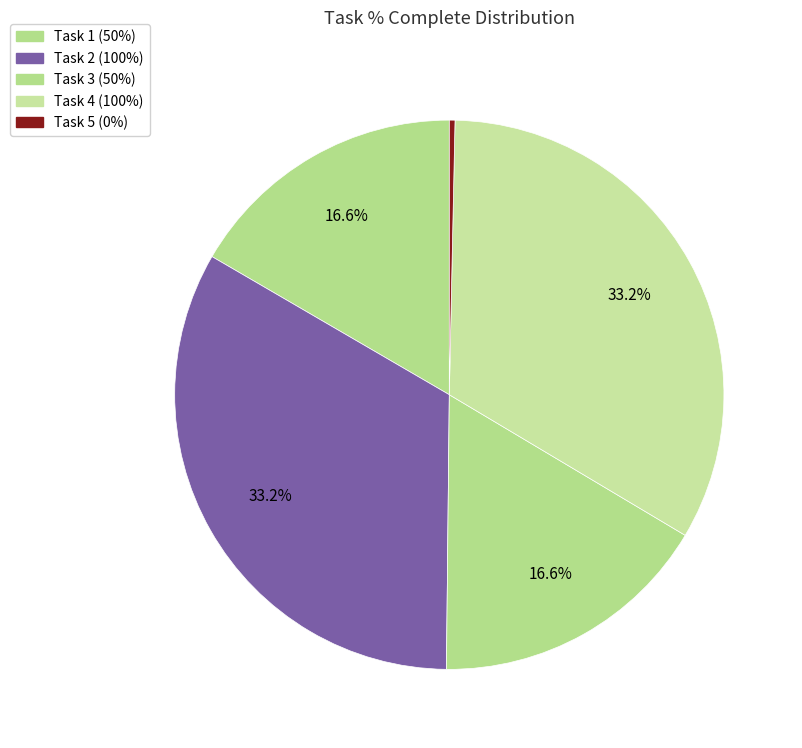

Does Task 5 account for over 50% of the chart?

No